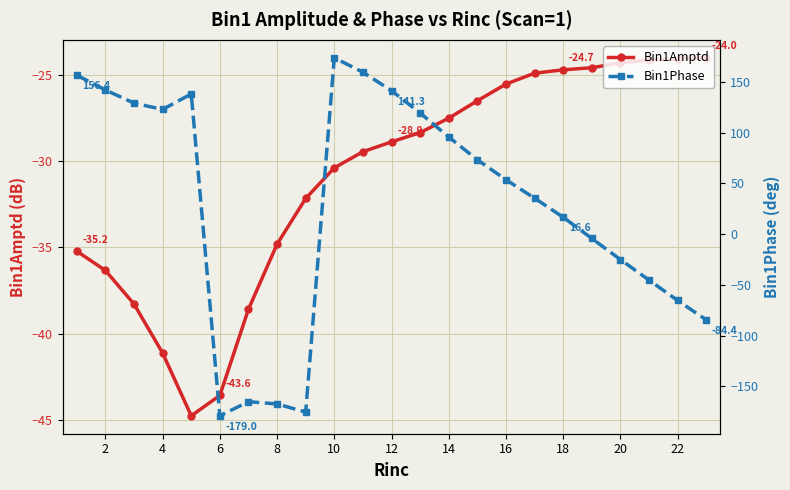

What is the difference between the maximum and minimum values in the Bin1Phase series?

352.6